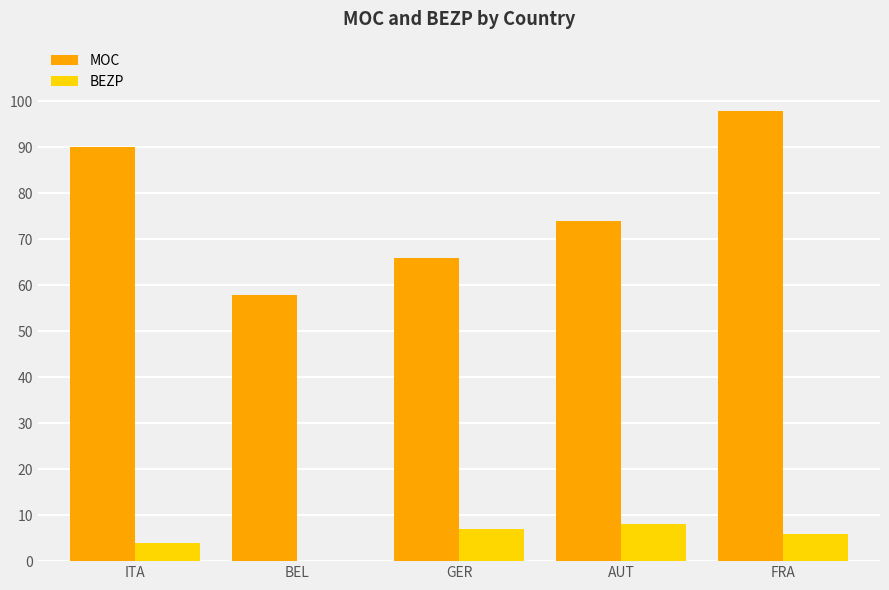

What is the sum of the MOC values at GER and AUT?

140